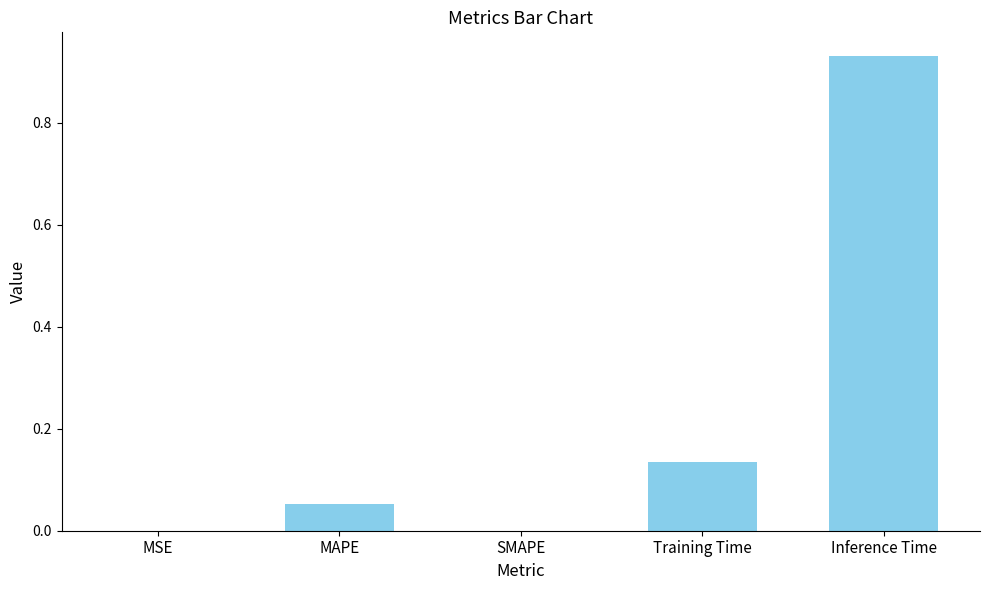

What is the sum of all values?

1.1